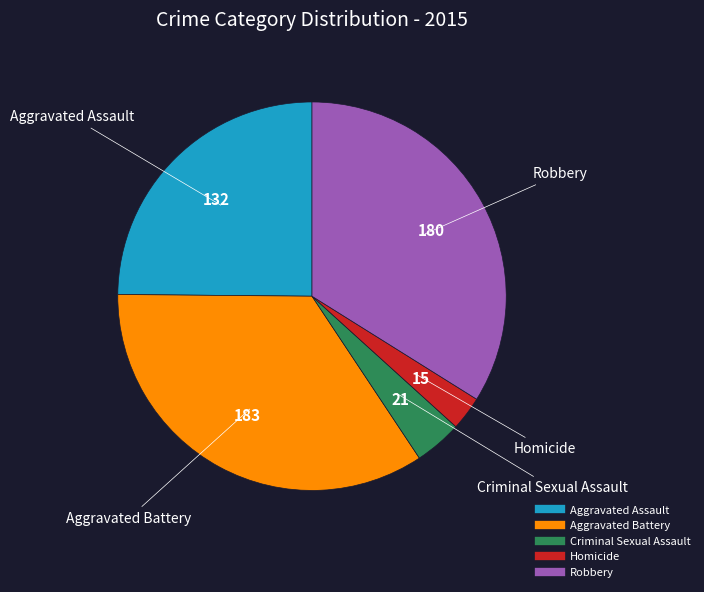

Do Homicide and Aggravated Assault together represent more than half of the pie?

No